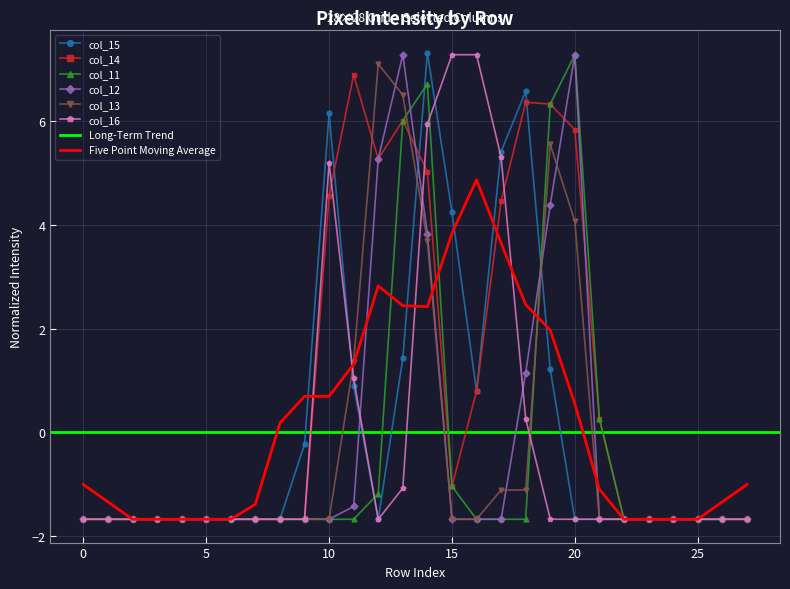

How many interior local peaks does the col_12 series have?

2